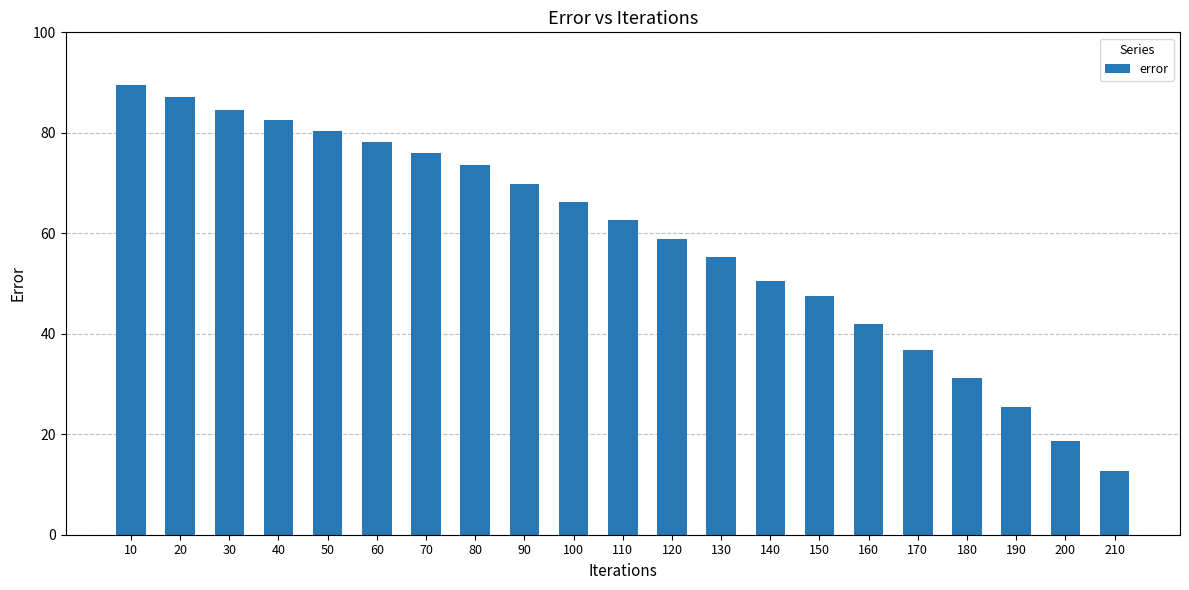

How many series are shown in this chart?

1